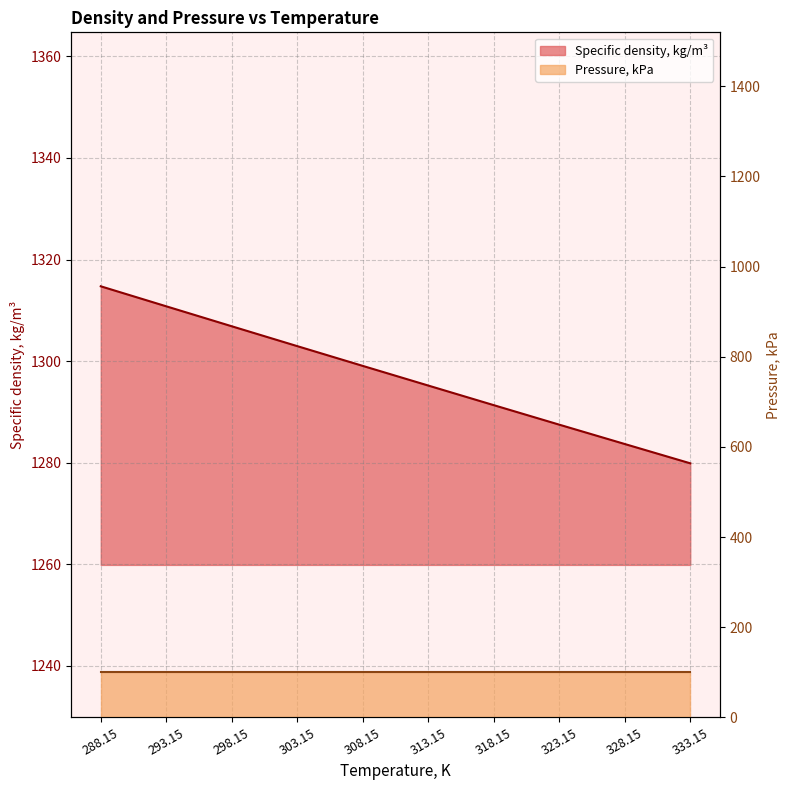

What value does the data have at 323.15?

1287.5